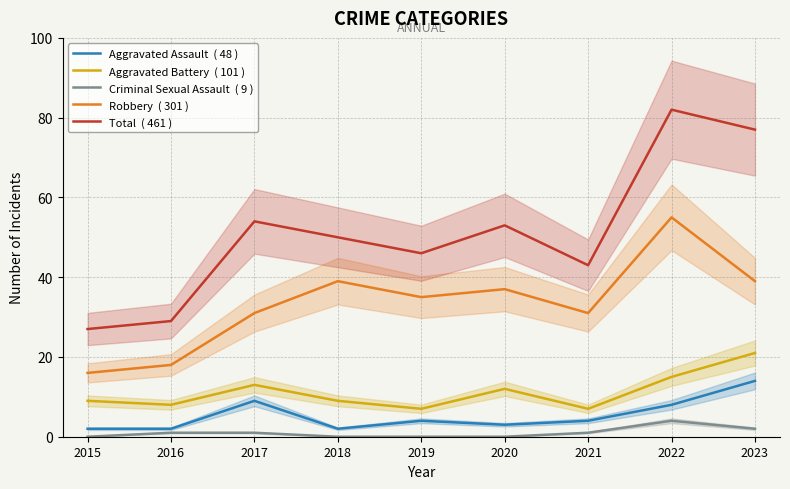

Rank the series at 2022 from lowest to highest value.

Criminal Sexual Assault  ( 9 ), Aggravated Assault  ( 48 ), Aggravated Battery  ( 101 ), Robbery  ( 301 ), Total  ( 461 )